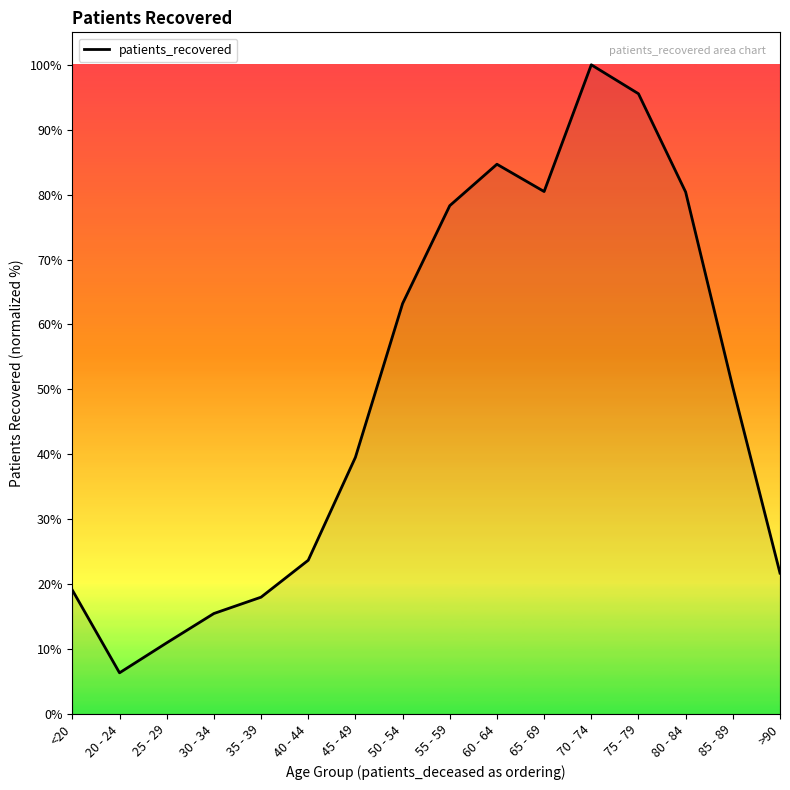

Which label corresponds to the smallest value in the chart?

20 - 24